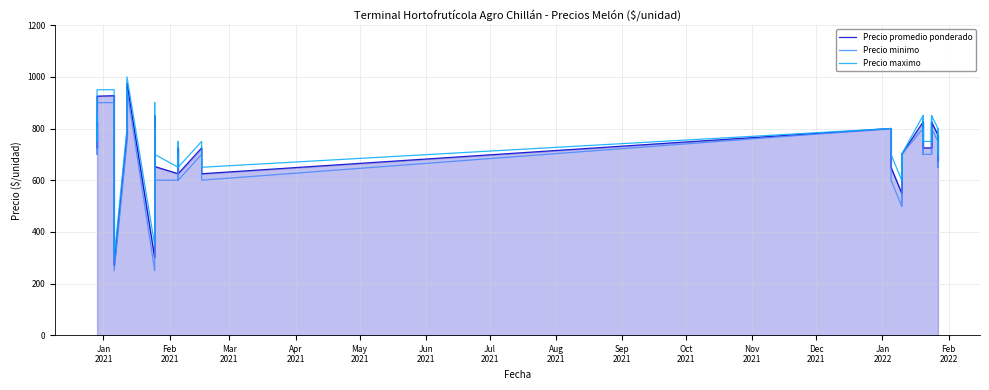

Reading left to right, transcribe all the data shown in this chart.

Precio promedio ponderado: 825	825	725	925	927	677	470	271	776	975	300	460	850	653	625	725	725	625	725	625	800	800	650	650	550	700	550	700	825	725	825	725	725	825	725	825	775	675	775	675
Precio minimo: 800	800	700	900	900	650	450	250	750	950	250	400	800	600	600	700	700	600	700	600	800	800	600	600	500	700	500	700	800	700	800	700	700	800	700	800	750	650	750	650
Precio maximo: 850	850	750	950	950	700	500	300	800	1000	350	500	900	700	650	750	750	650	750	650	800	800	700	700	600	700	600	700	850	750	850	750	750	850	750	850	800	700	800	700